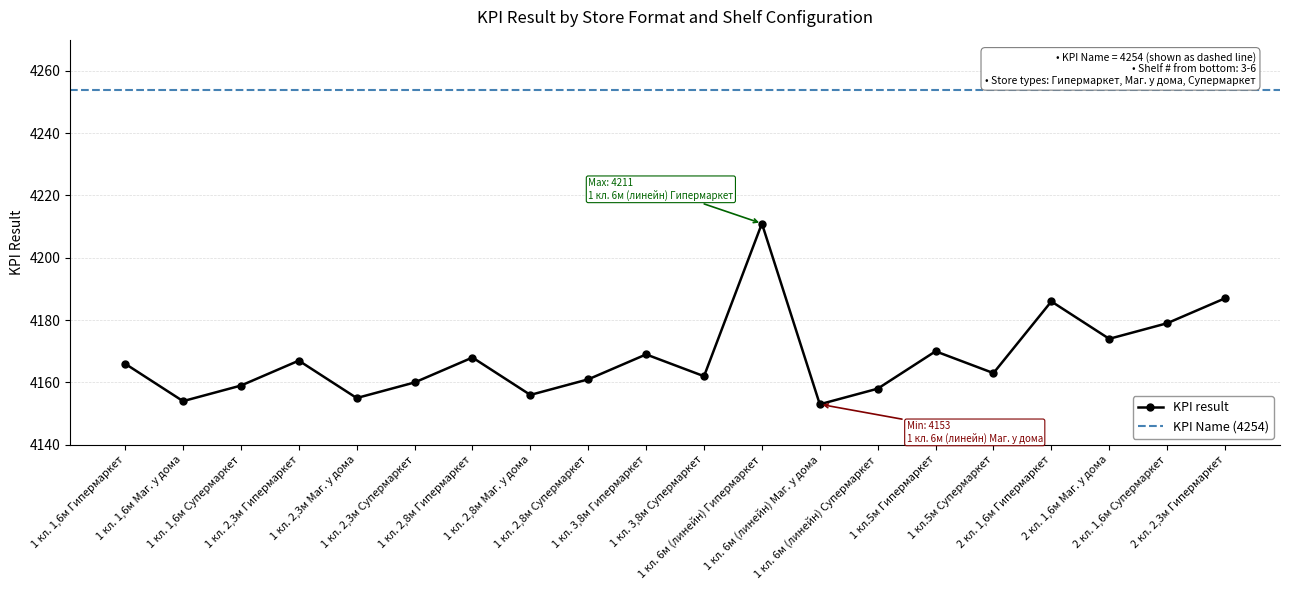

List the labels in order of value, largest first.

1 кл. 6м (линейн) Гипермаркет, 2 кл. 2,3м Гипермаркет, 2 кл. 1,6м Гипермаркет, 2 кл. 1,6м Супермаркет, 2 кл. 1,6м Маг. у дома, 1 кл.5м Гипермаркет, 1 кл. 3,8м Гипермаркет, 1 кл. 2,8м Гипермаркет, 1 кл. 2,3м Гипермаркет, 1 кл. 1,6м Гипермаркет, 1 кл.5м Супермаркет, 1 кл. 3,8м Супермаркет, 1 кл. 2,8м Супермаркет, 1 кл. 2,3м Супермаркет, 1 кл. 1,6м Супермаркет, 1 кл. 6м (линейн) Супермаркет, 1 кл. 2,8м Маг. у дома, 1 кл. 2,3м Маг. у дома, 1 кл. 1,6м Маг. у дома, 1 кл. 6м (линейн) Маг. у дома